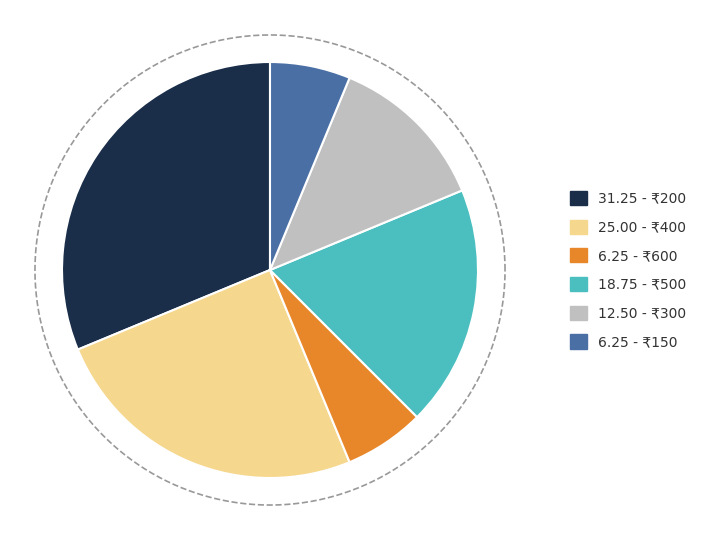

What percentage is the 150 slice, to the nearest percent?

6%